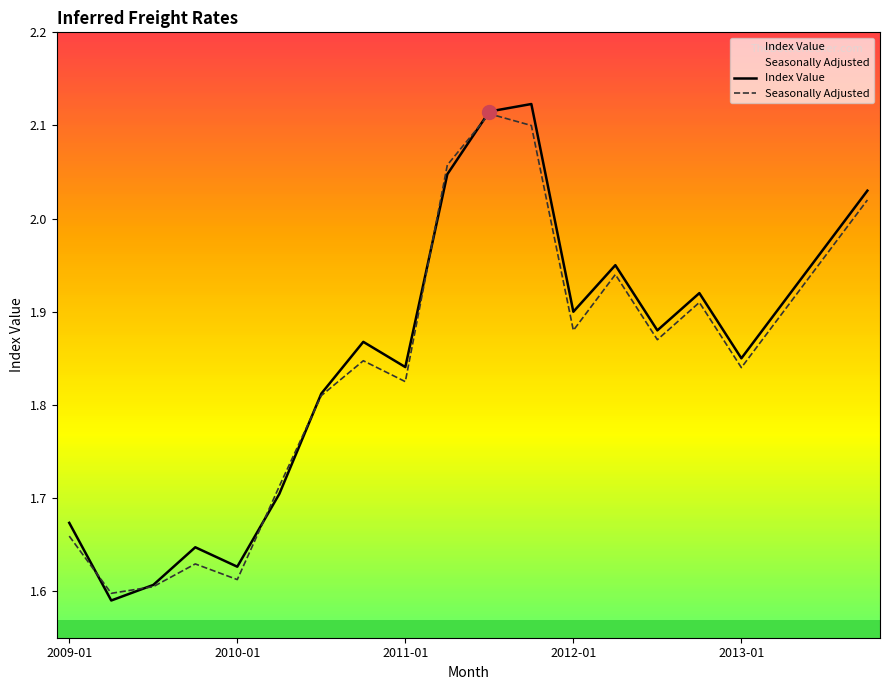

Is it true that Index Value equals 0.5 at 2011-01?

False